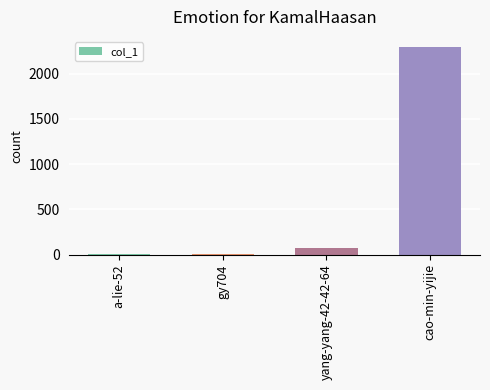

What is the sum of all values?

2373